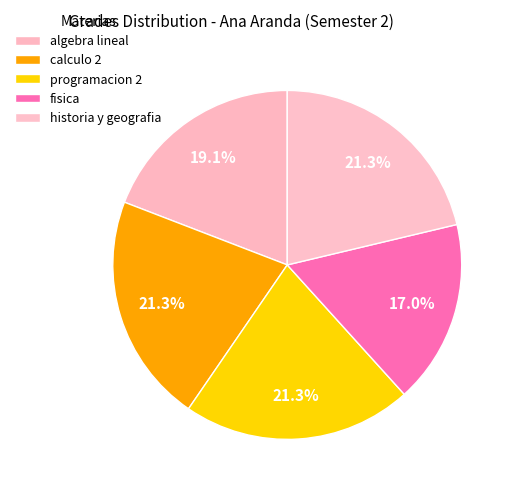

To the nearest percent, what is the average slice percentage?

20%